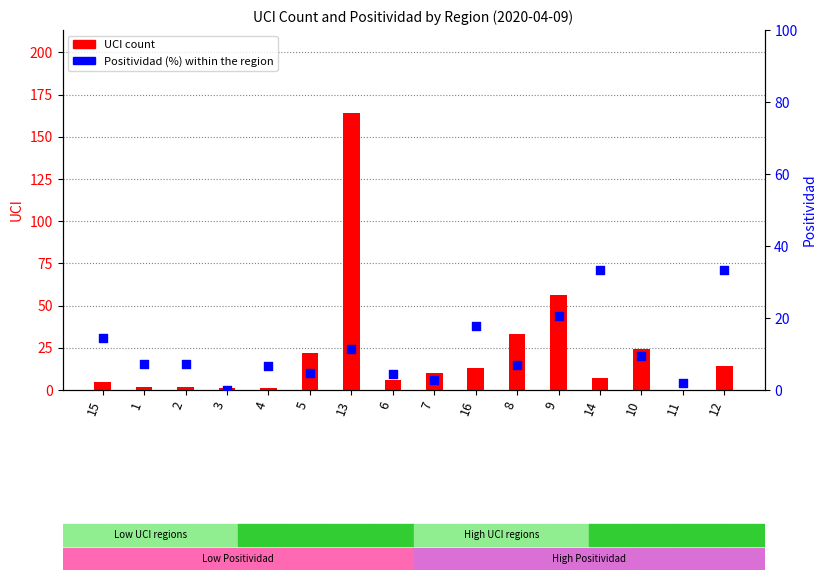

Which series has the largest total across all categories?

UCI count